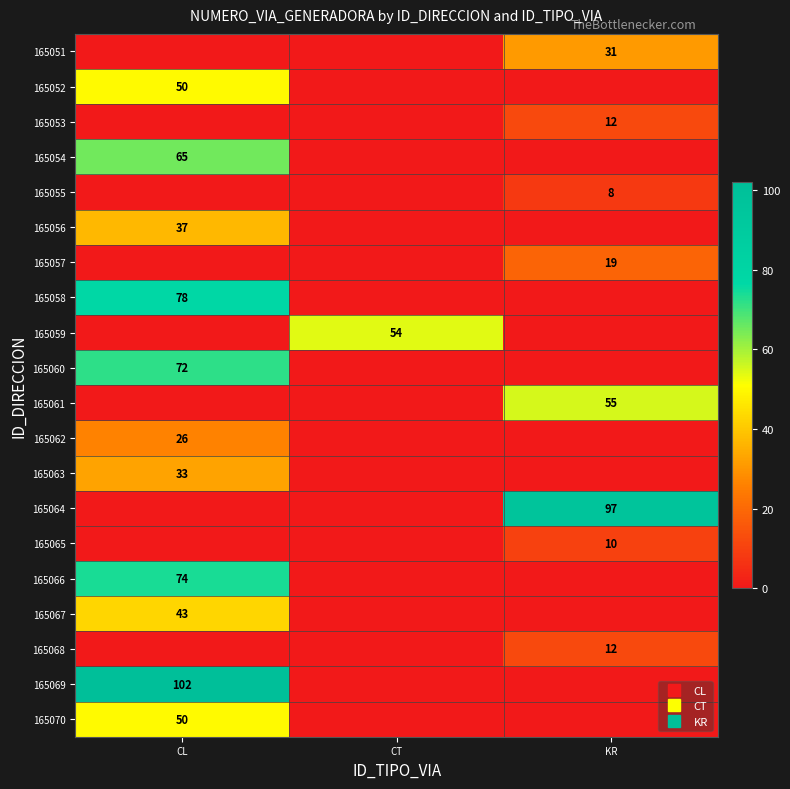

The value of 165068 at CT is 5. True or false?

False